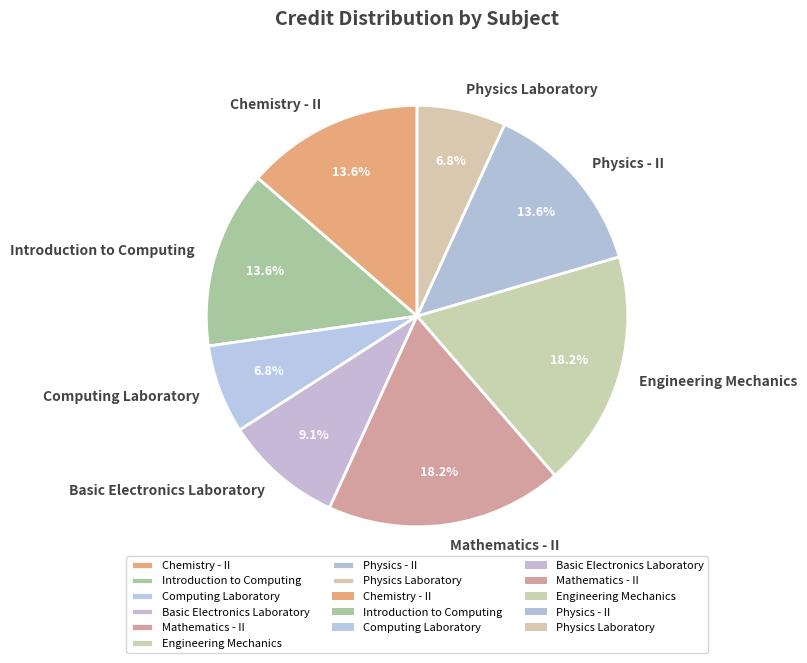

What portion of the pie excludes Mathematics - II?

81.8%